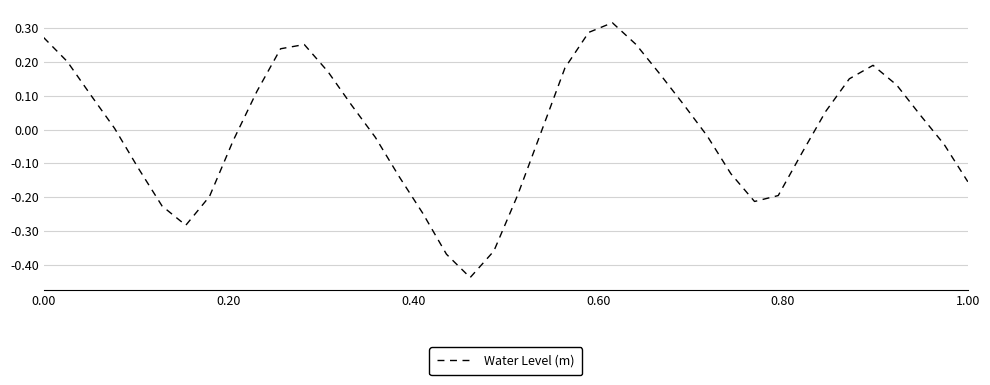

Reading right to left, what are all the values shown in this chart?

-0.2	-0.0	0.0	0.1	0.2	0.1	0.1	-0.1	-0.2	-0.2	-0.1	-0.0	0.1	0.2	0.3	0.3	0.3	0.2	-0.0	-0.2	-0.4	-0.4	-0.4	-0.2	-0.1	-0.0	0.1	0.2	0.3	0.2	0.1	-0.0	-0.2	-0.3	-0.2	-0.1	0.0	0.1	0.2	0.3